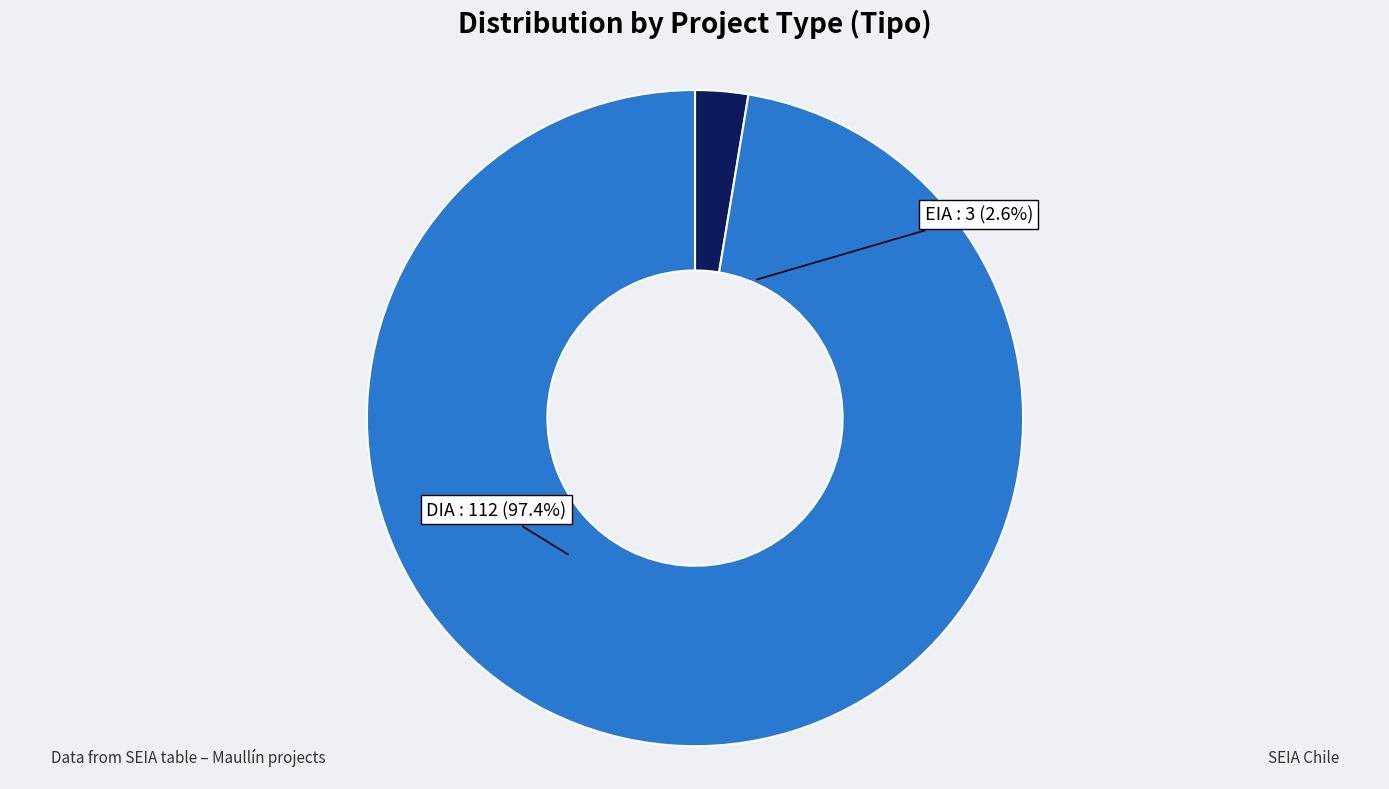

Combined, do EIA and DIA account for over 50%?

Yes